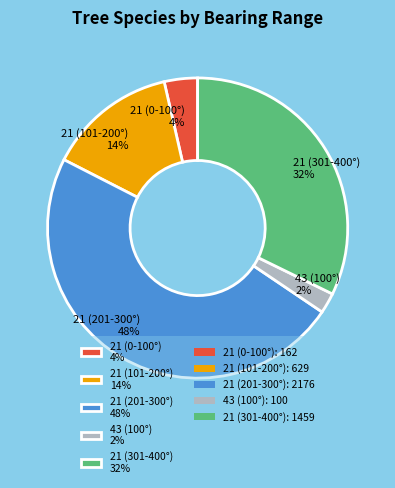

Which slice is the largest?

21 (201-300°) 48%